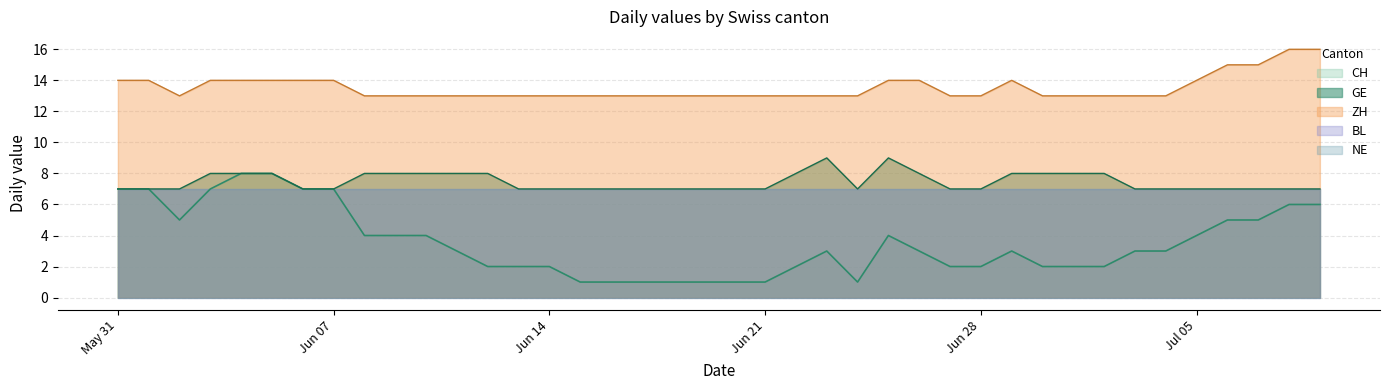

Reading left to right, transcribe all the data shown in this chart.

GE: 7	7	7	8	8	8	7	7	8	8	8	8	8	7	7	7	7	7	7	7	7	7	8	9	7	9	8	7	7	8	8	8	8	7	7	7	7	7	7	7
ZH: 14	14	13	14	14	14	14	14	13	13	13	13	13	13	13	13	13	13	13	13	13	13	13	13	13	14	14	13	13	14	13	13	13	13	13	14	15	15	16	16
CH: 7	7	5	7	8	8	7	7	4	4	4	3	2	2	2	1	1	1	1	1	1	1	2	3	1	4	3	2	2	3	2	2	2	3	3	4	5	5	6	6